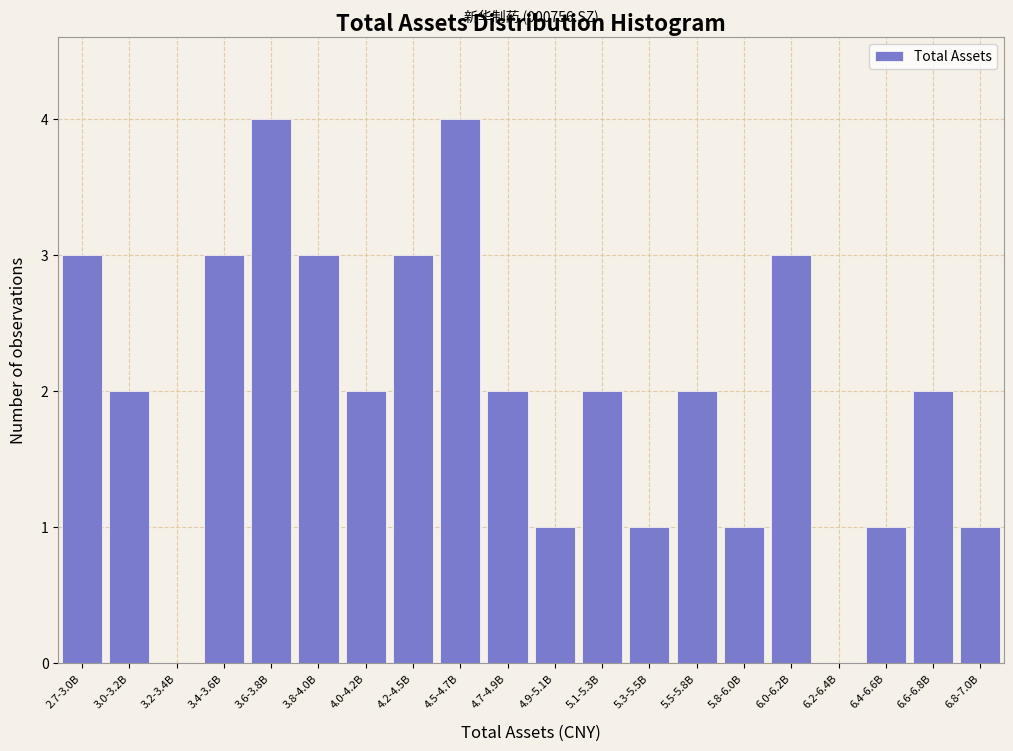

Reading right to left, extract all data points from this chart.

6.8-7.0B=1	6.6-6.8B=2	6.4-6.6B=1	6.2-6.4B=0	6.0-6.2B=3	5.8-6.0B=1	5.5-5.8B=2	5.3-5.5B=1	5.1-5.3B=2	4.9-5.1B=1	4.7-4.9B=2	4.5-4.7B=4	4.2-4.5B=3	4.0-4.2B=2	3.8-4.0B=3	3.6-3.8B=4	3.4-3.6B=3	3.2-3.4B=0	3.0-3.2B=2	2.7-3.0B=3